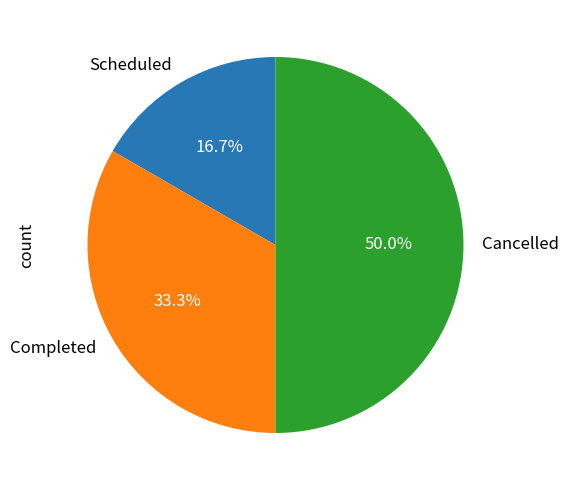

Does Scheduled represent more than half of the total?

No